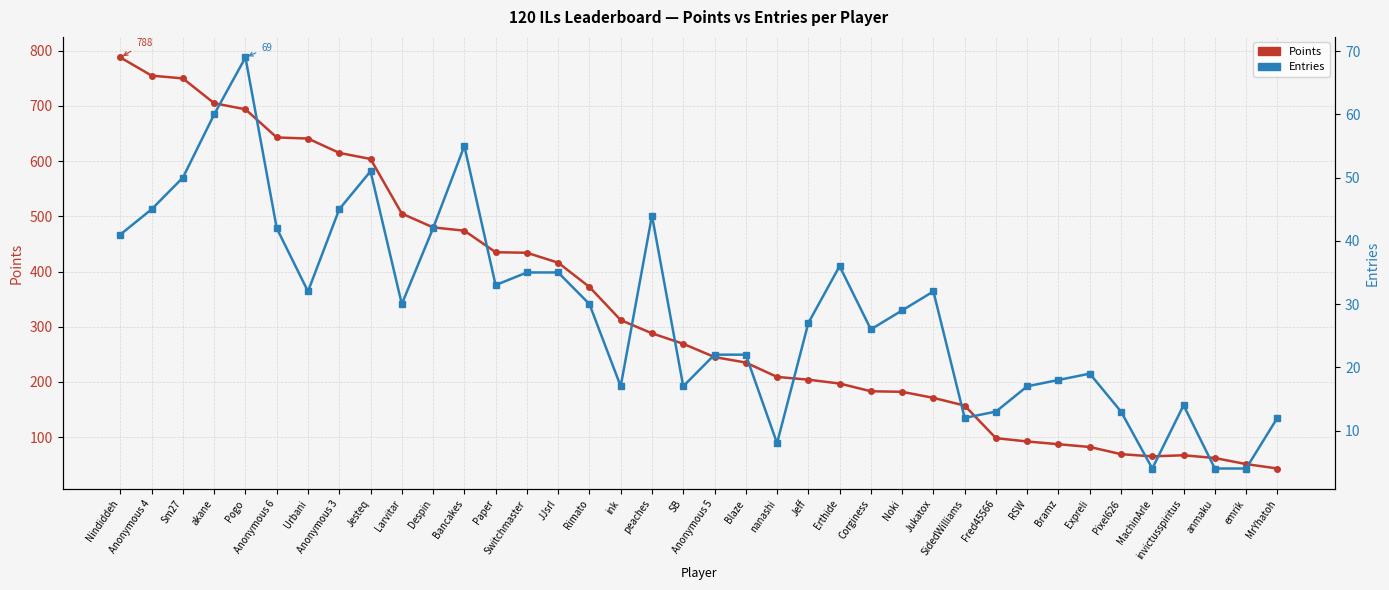

True or false: Points and Entries intersect in this chart.

False